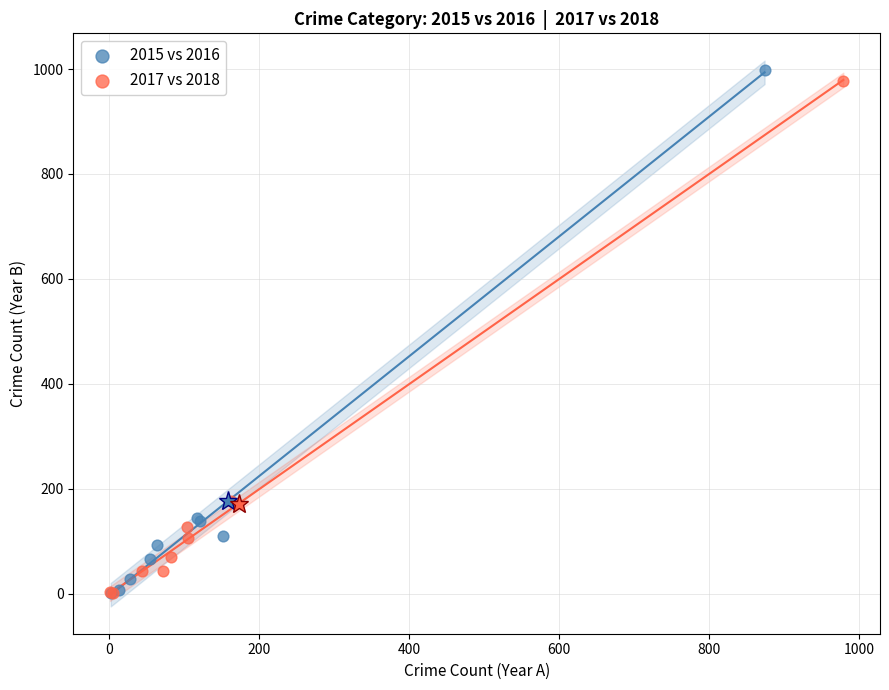

Which series has the widest spread of Y values?

2015 vs 2016